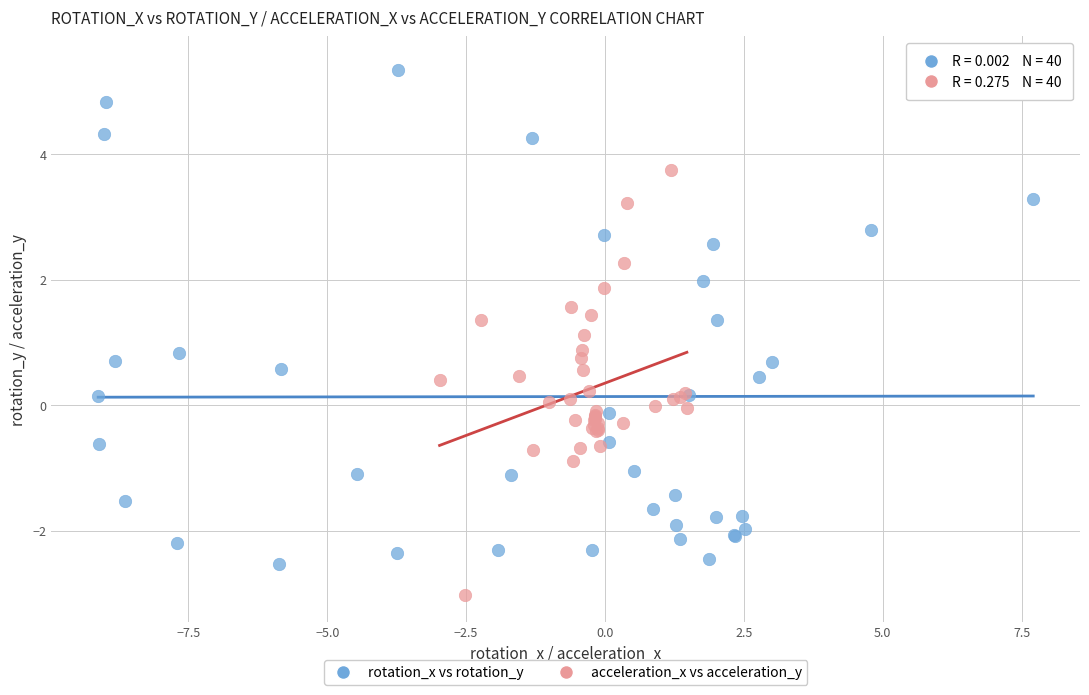

Which series has the widest spread of Y values?

rotation_x vs rotation_y